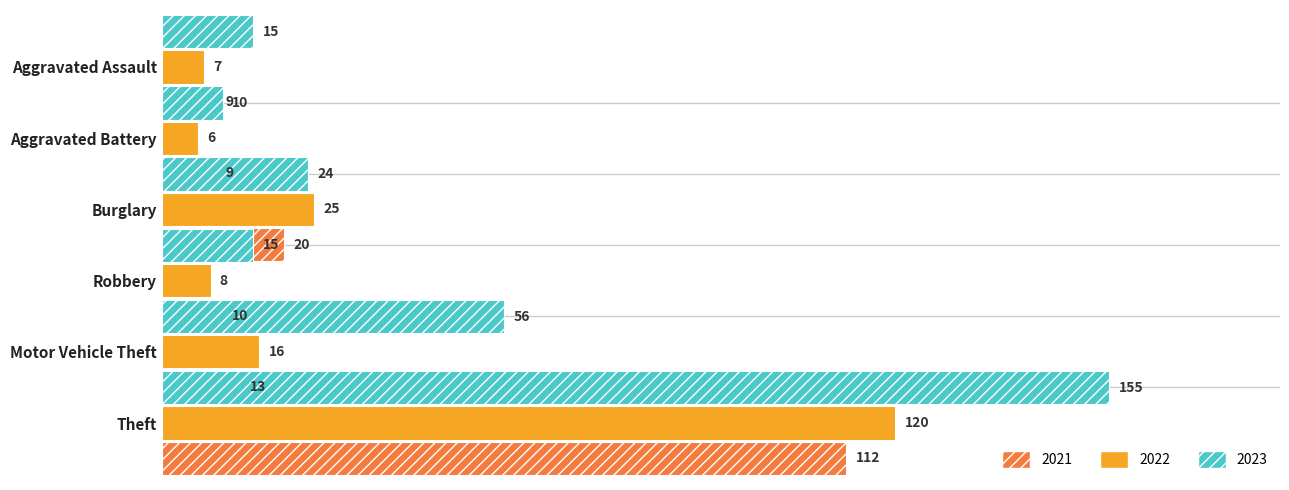

How many values in the 2022 series exceed 16?

2